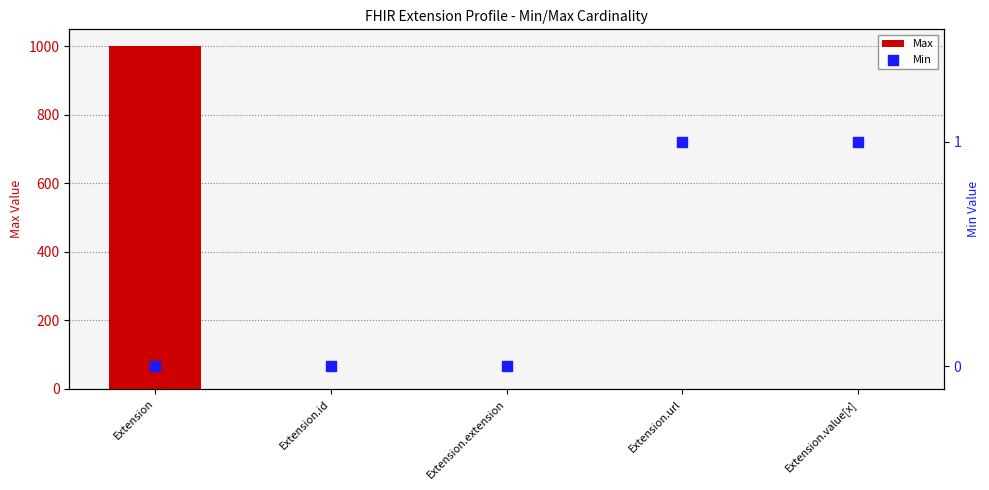

What are all the series names shown in the legend?

Max, Min